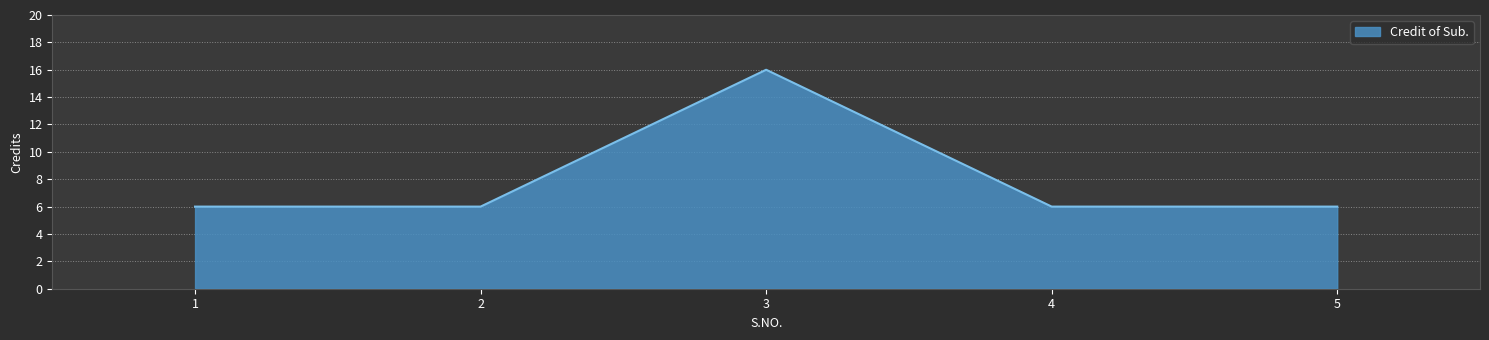

Reading left to right, extract all data points from this chart.

1=6	2=6	3=16	4=6	5=6